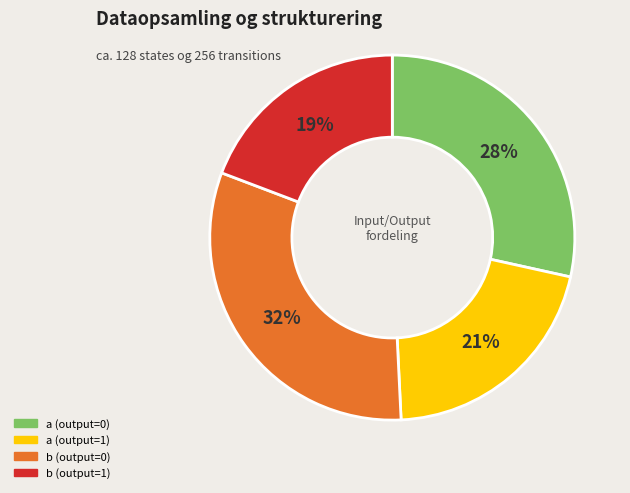

Combined, do b (output=0) and b (output=1) account for over 50%?

Yes